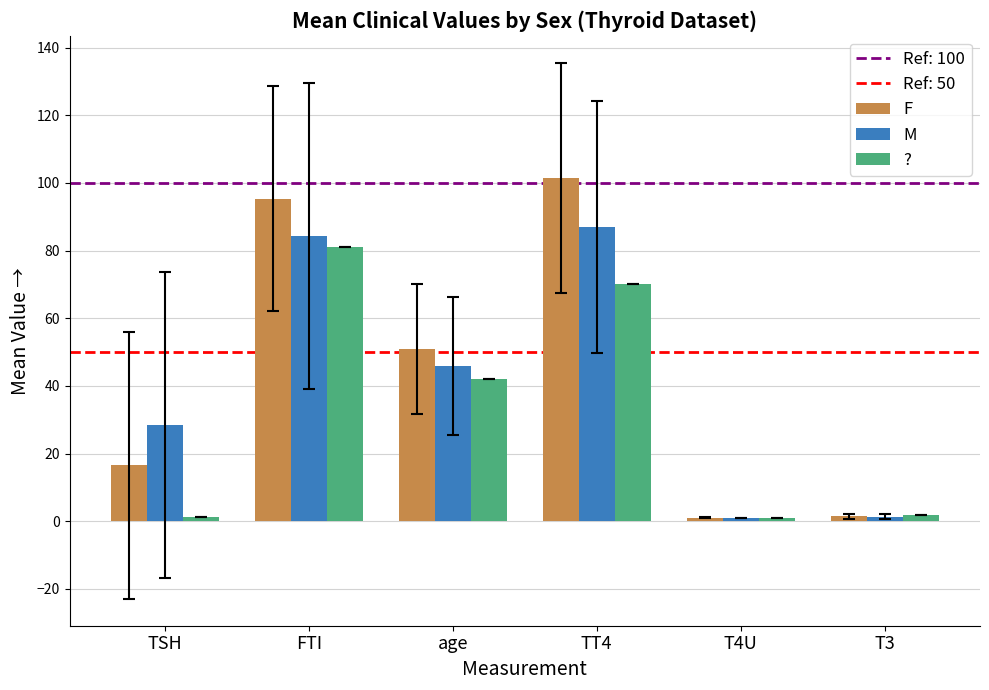

How many values in the M series exceed 45?

3